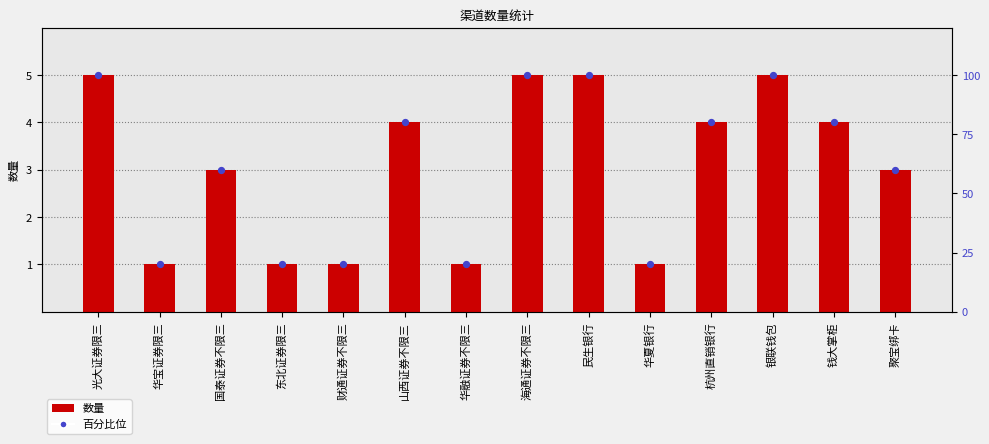

Which series contains the highest Y value?

百分比位